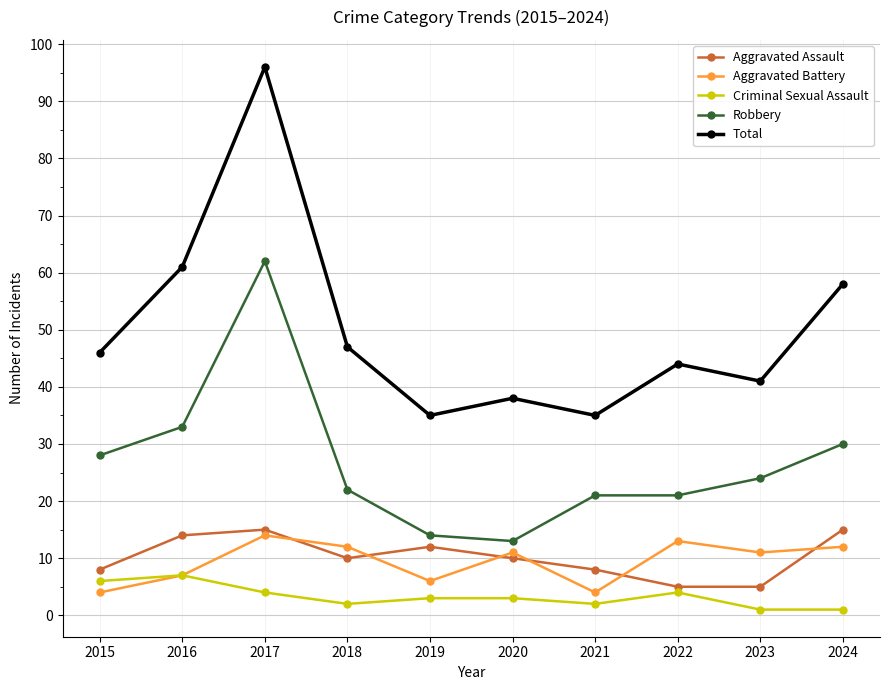

What is the difference between the maximum and minimum values in the Aggravated Assault series?

10